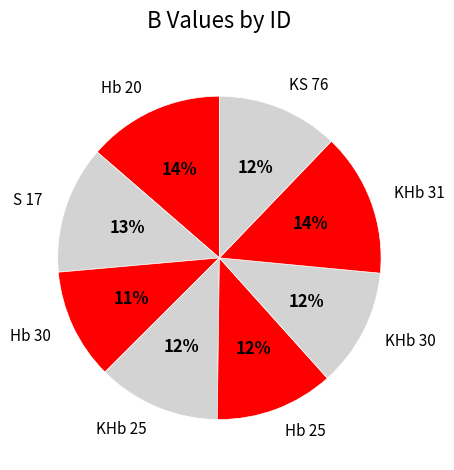

To the nearest percent, what percentage of the pie is Hb 30?

11%